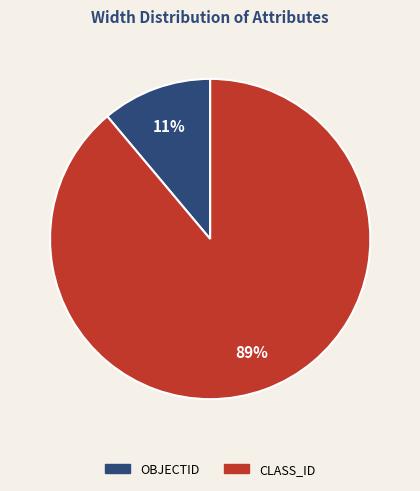

Is the sum of OBJECTID and CLASS_ID greater than half?

Yes